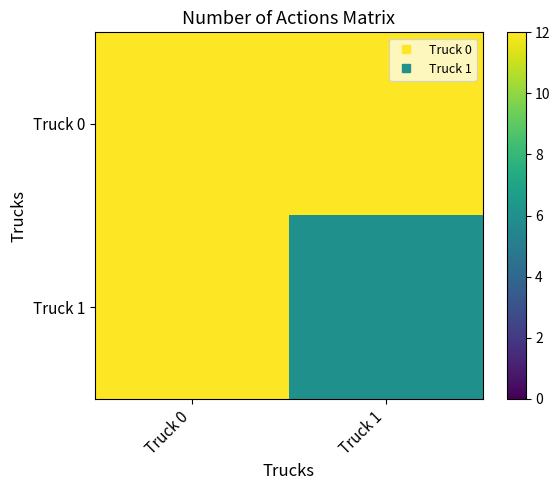

Rank the series by their average value, from lowest to highest.

Truck 1, Truck 0